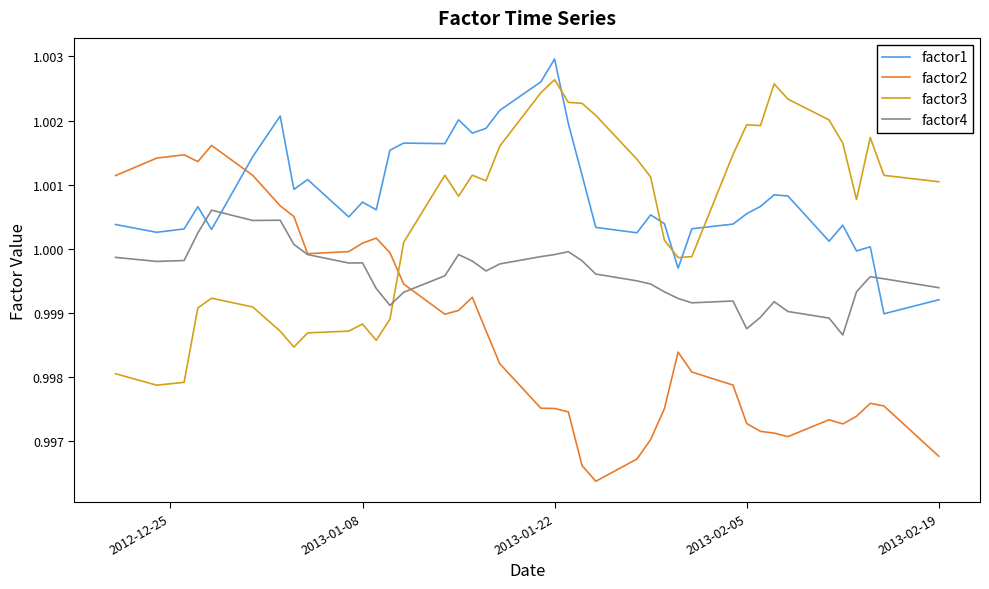

How many times do factor1 and factor2 cross each other?

1